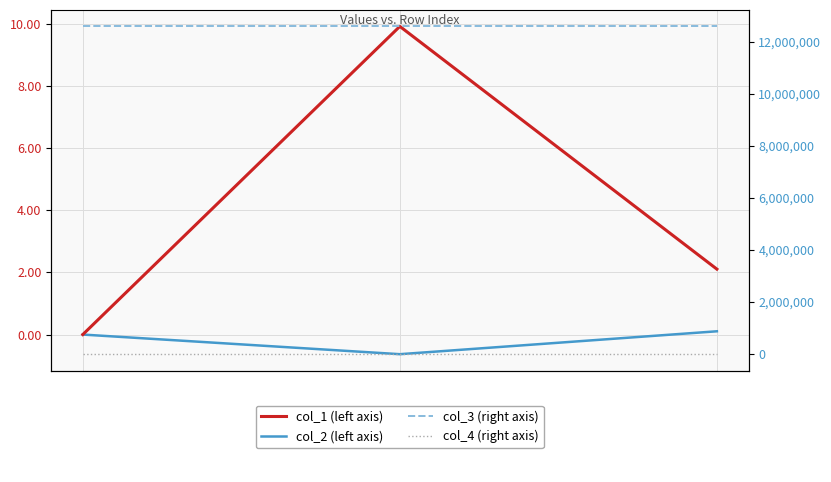

True or false: col_3 has a value of 20745208.2 at 0.0.

False